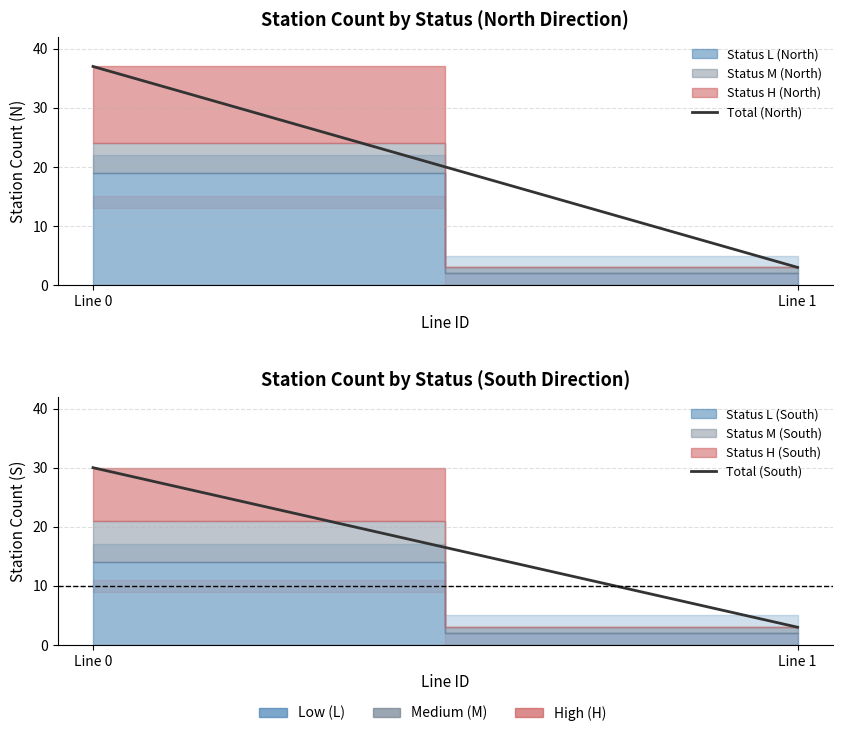

What is the difference between the highest and lowest values at Line 0?

7